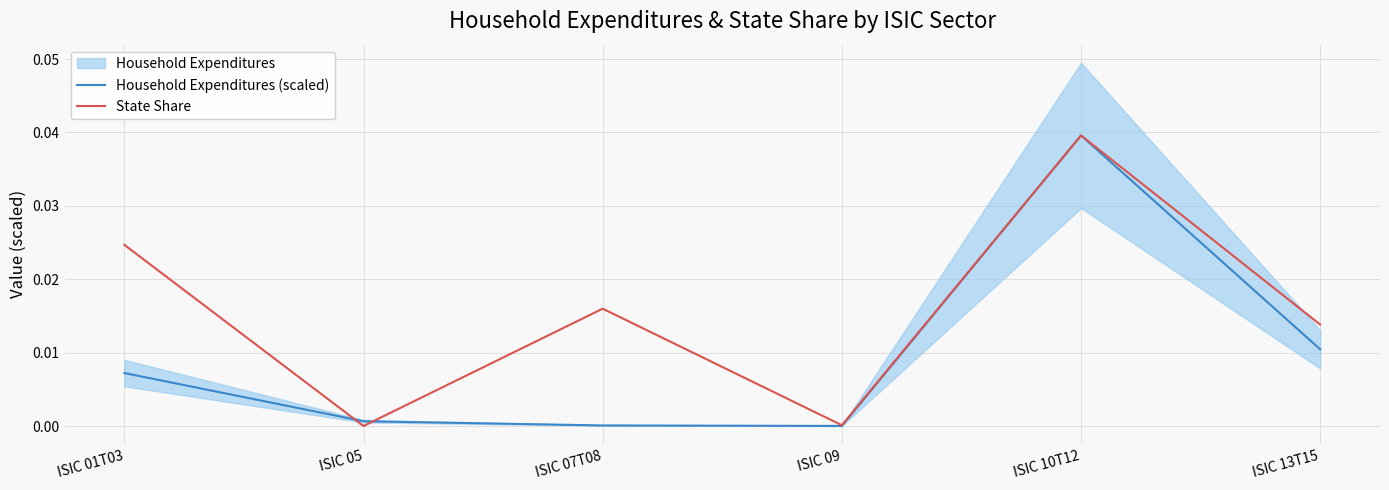

How many interior local peaks does the Household Expenditures (scaled) series have?

1